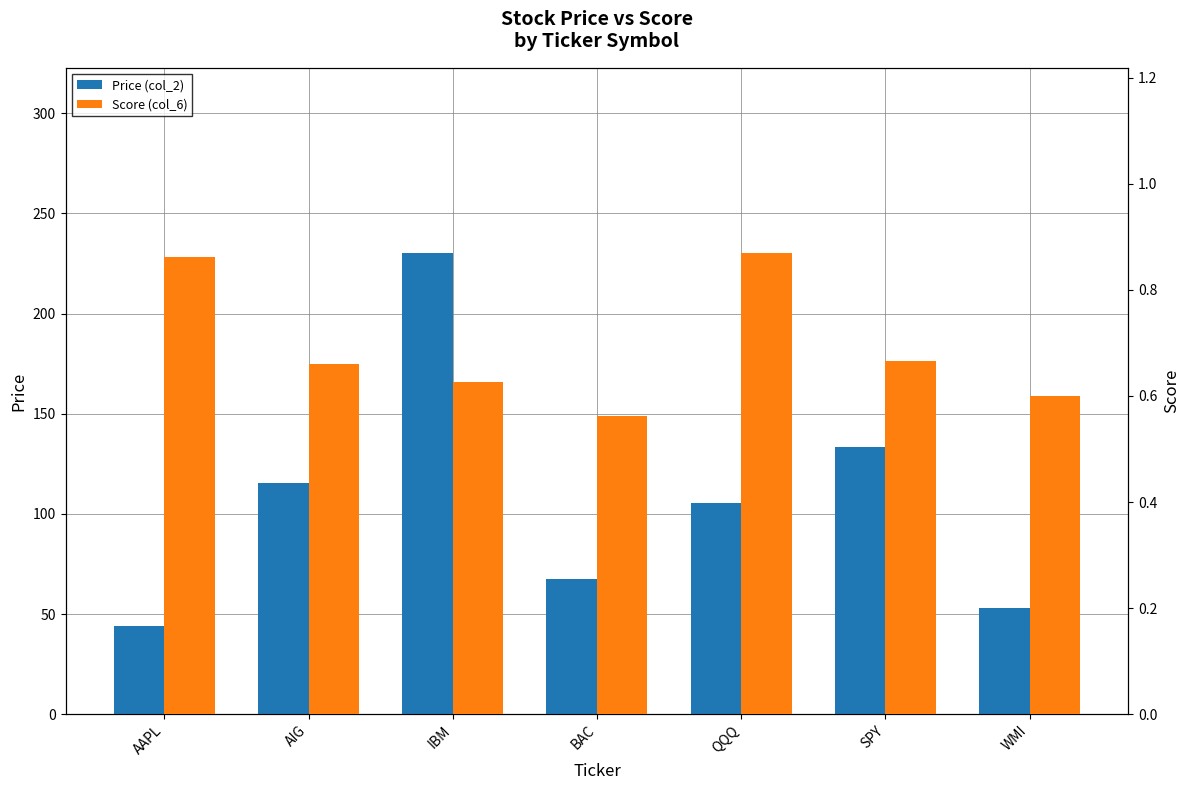

Reading right to left, extract all data points from this chart.

Price (col_2): 53.0	133.4	105.6	67.7	230.5	115.6	43.9
Score (col_6): 0.6	0.7	0.9	0.6	0.6	0.7	0.9